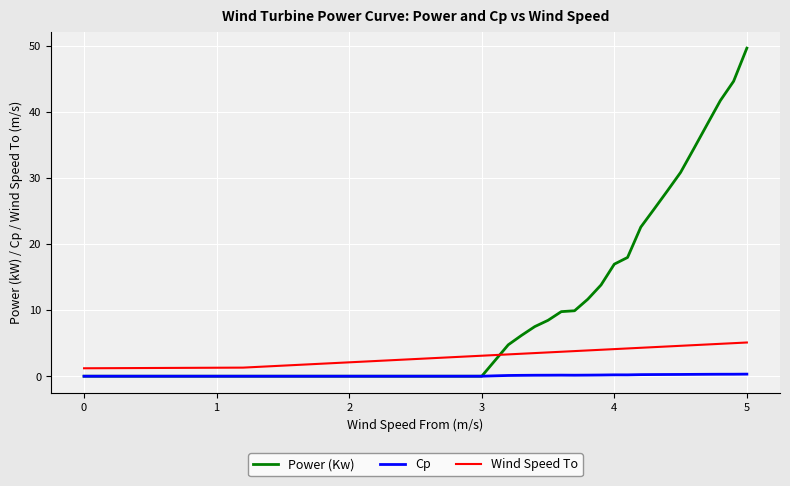

How many values in the Power (Kw) series are below 2?

20